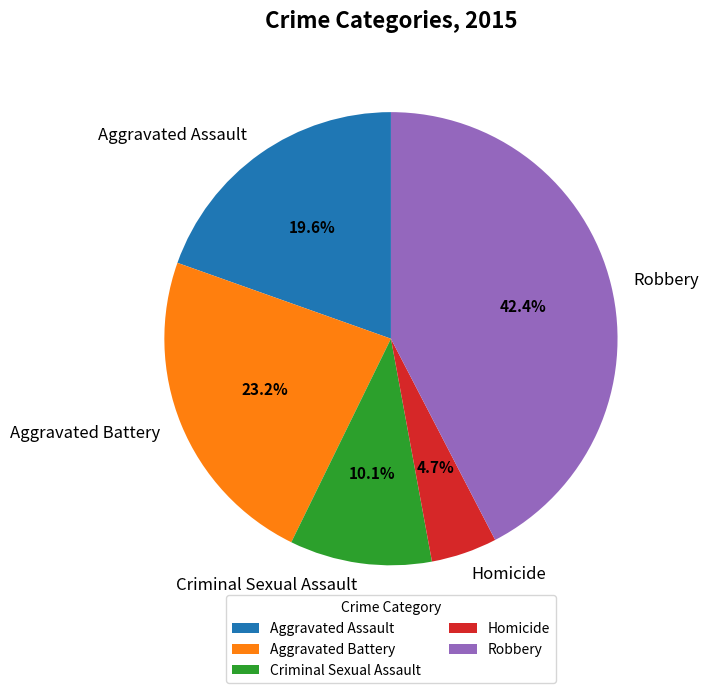

Which category has the biggest portion of the pie?

Robbery